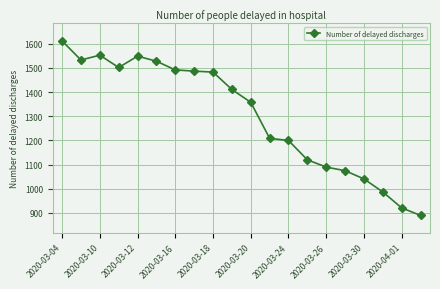

What is the minimum value shown in the chart?

890